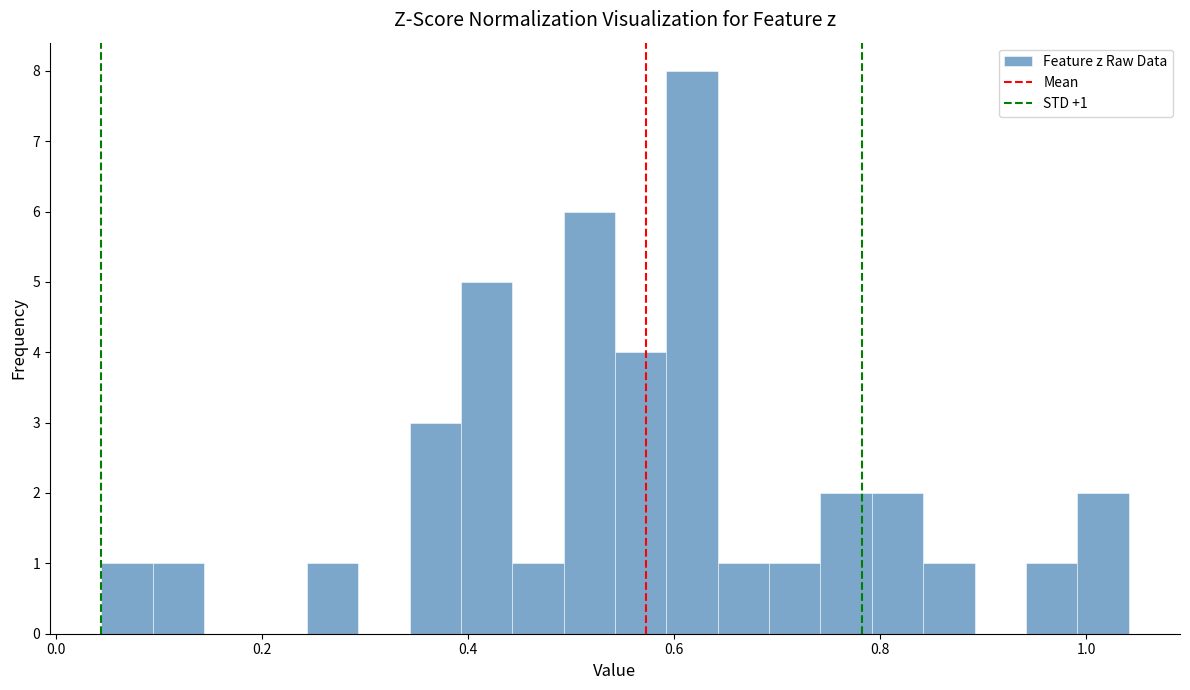

Around what value on the x-axis is the tallest bar? Give the approximate position of its centre, as read against the axis.

0.62